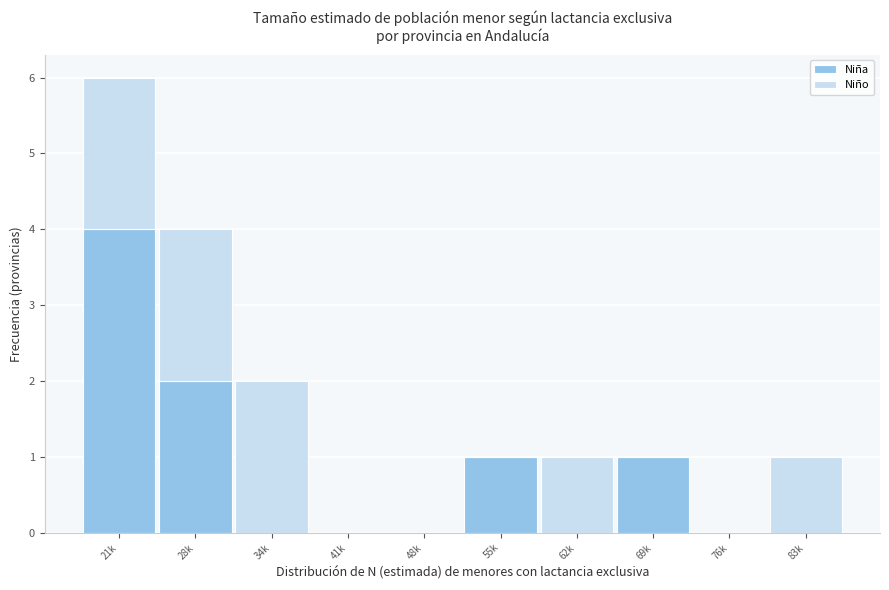

Reading right to left, list the values for the Niña series.

83k=0	76k=0	69k=1	62k=0	55k=1	48k=0	41k=0	34k=0	28k=2	21k=4